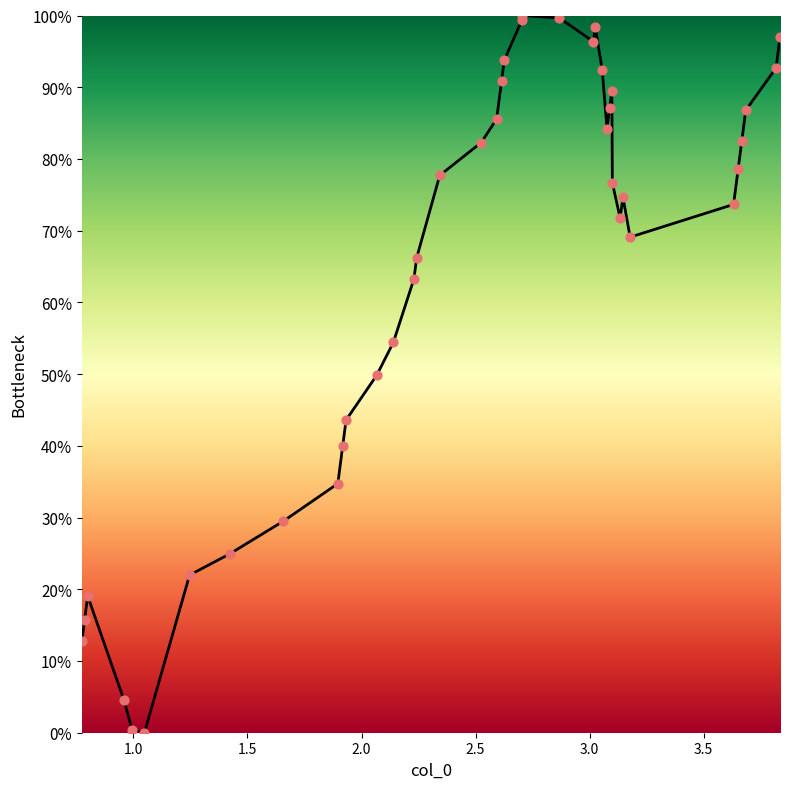

What is the difference between the maximum and minimum values?

100.0